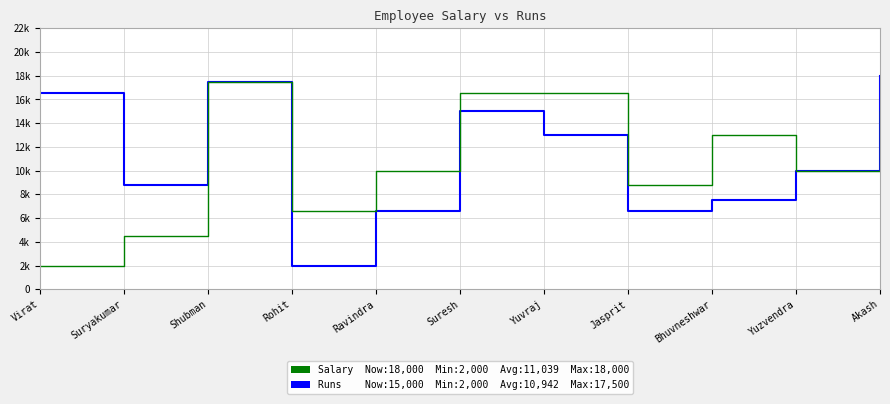

Reading right to left, transcribe all the data shown in this chart.

Salary: Akash=18000	Yuzvendra=10000	Bhuvneshwar=7509	Jasprit=6563	Yuvraj=13000	Suresh=15000	Ravindra=6557	Rohit=2000	Shubman=17500	Suryakumar=8750	Virat=16553
Runs: Akash=15000	Yuzvendra=10000	Bhuvneshwar=13000	Jasprit=8750	Yuvraj=16553	Suresh=16500	Ravindra=10000	Rohit=6563	Shubman=17500	Suryakumar=4500	Virat=2000